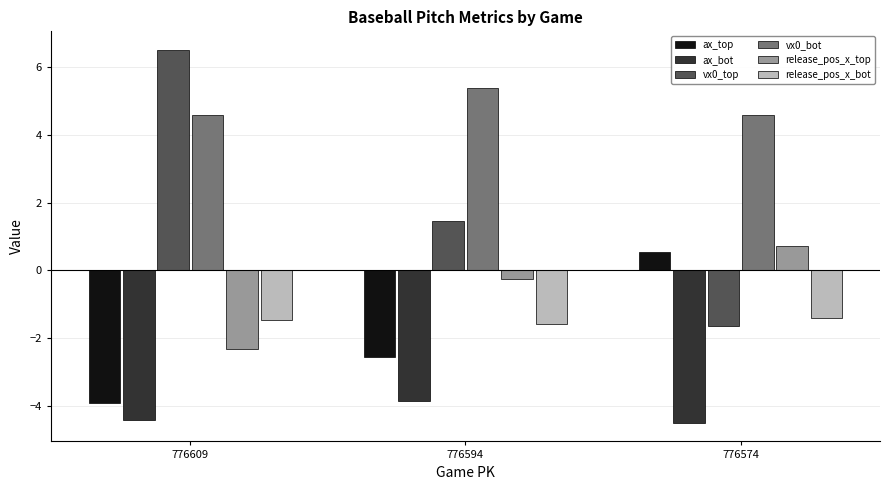

Reading right to left, extract all data points from this chart.

ax_top: 0.6	-2.6	-3.9
ax_bot: -4.5	-3.9	-4.4
vx0_top: -1.7	1.4	6.5
vx0_bot: 4.6	5.4	4.6
release_pos_x_top: 0.7	-0.3	-2.3
release_pos_x_bot: -1.4	-1.6	-1.5